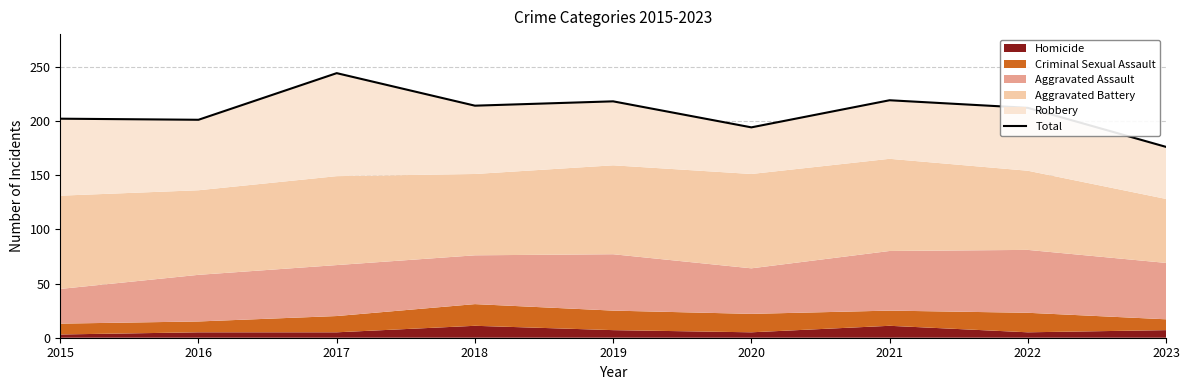

What is the maximum value shown in the chart?

244